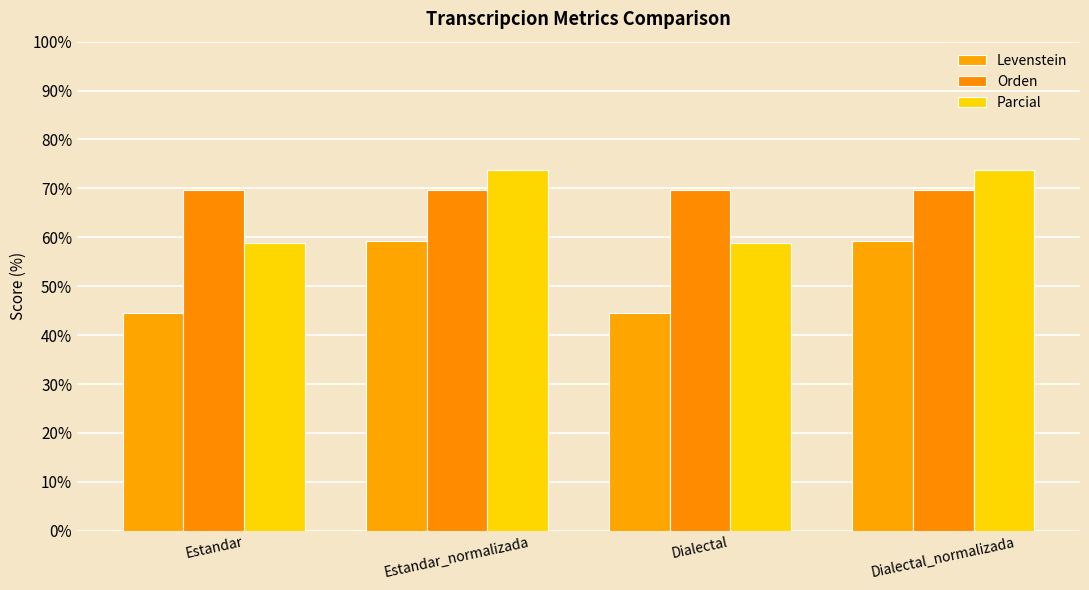

How many values in the Parcial series exceed 73?

2